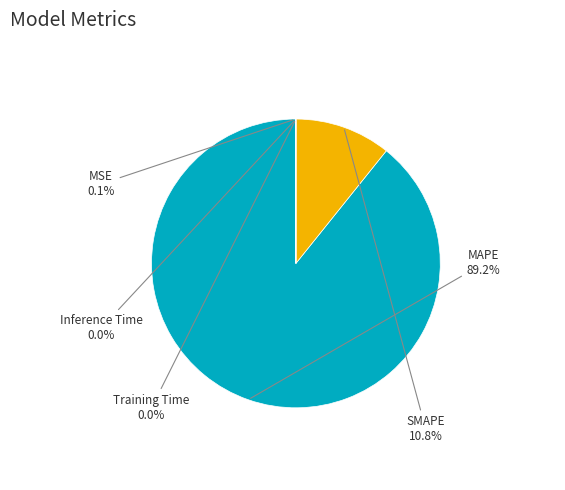

What is the largest slice in the pie chart?

MAPE